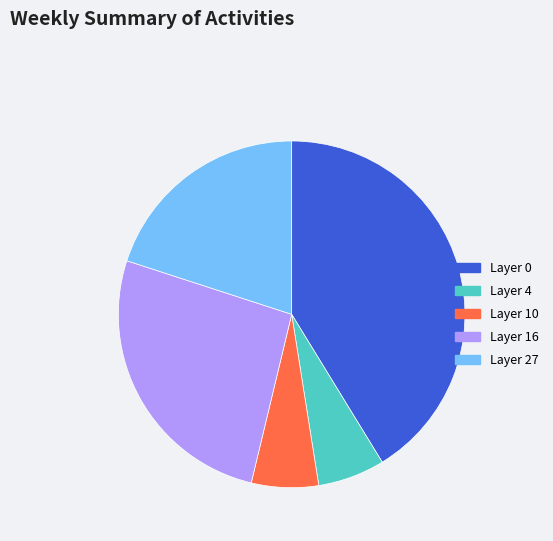

Does any single category account for the majority?

No